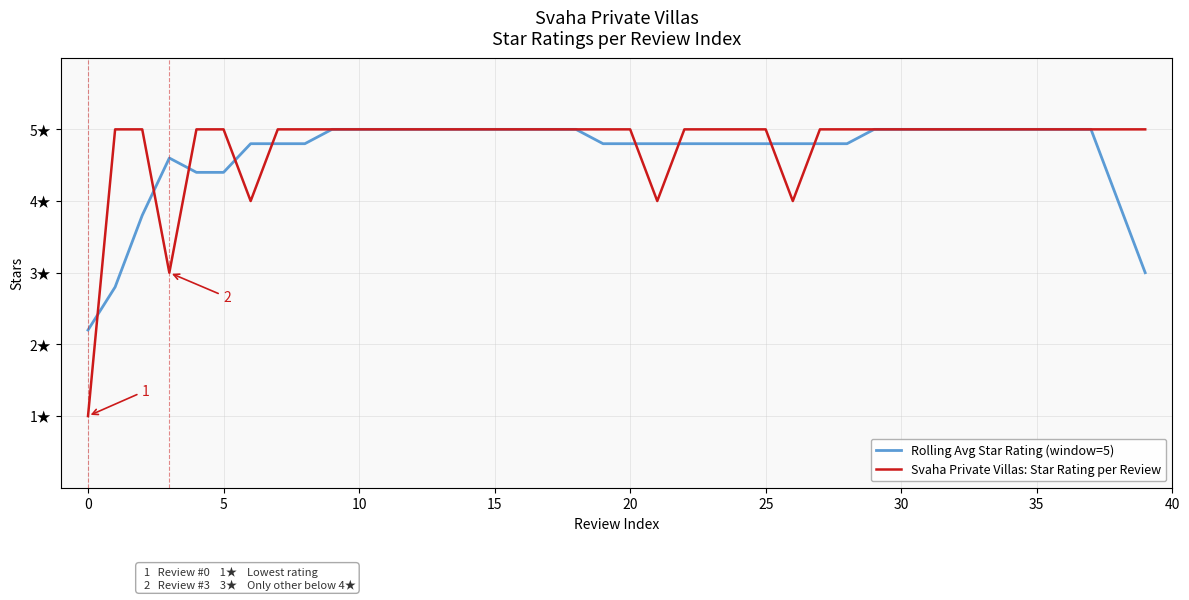

What is the sum of all Rolling Avg Star Rating (window=5) values?

186.6